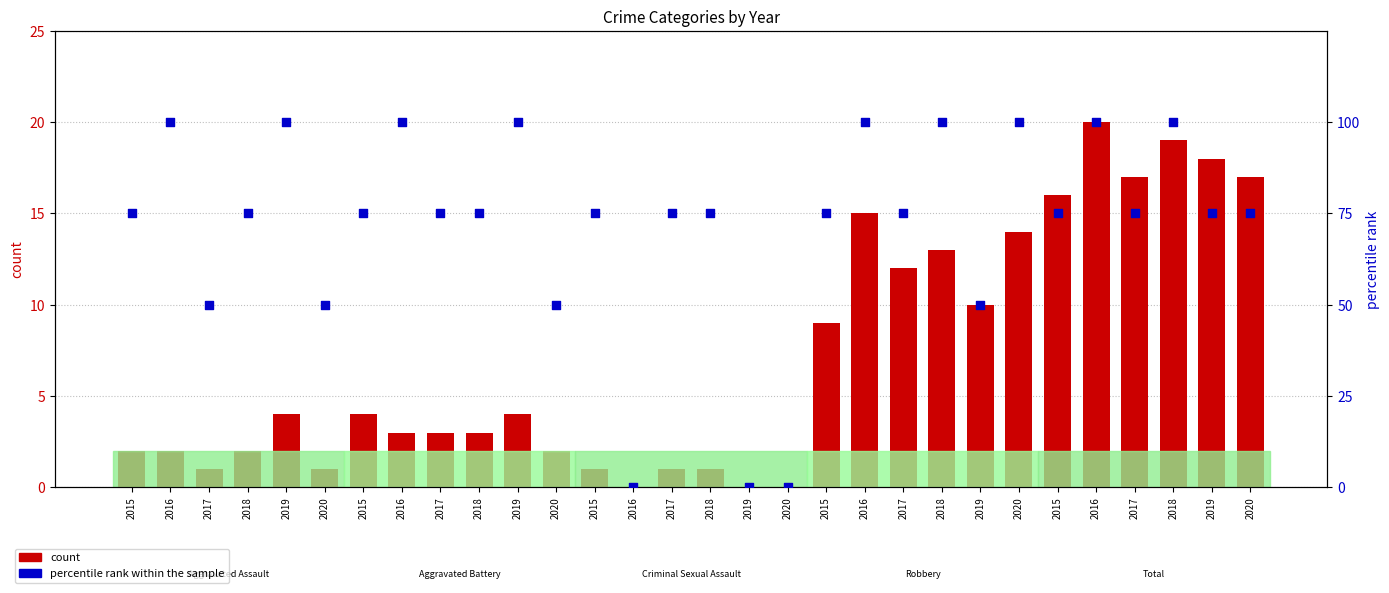

Which series has the widest spread of Y values?

percentile rank within the sample